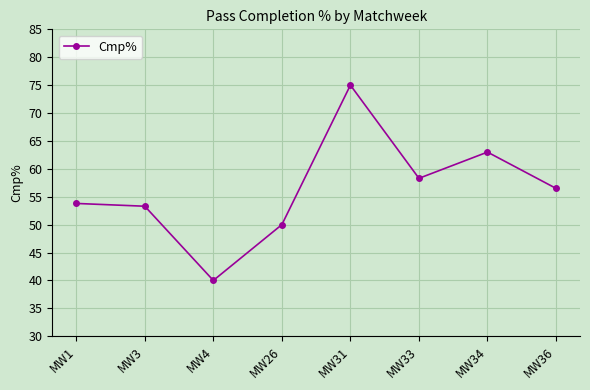

How many points are lower than both their immediate neighbors (excluding endpoints)?

2